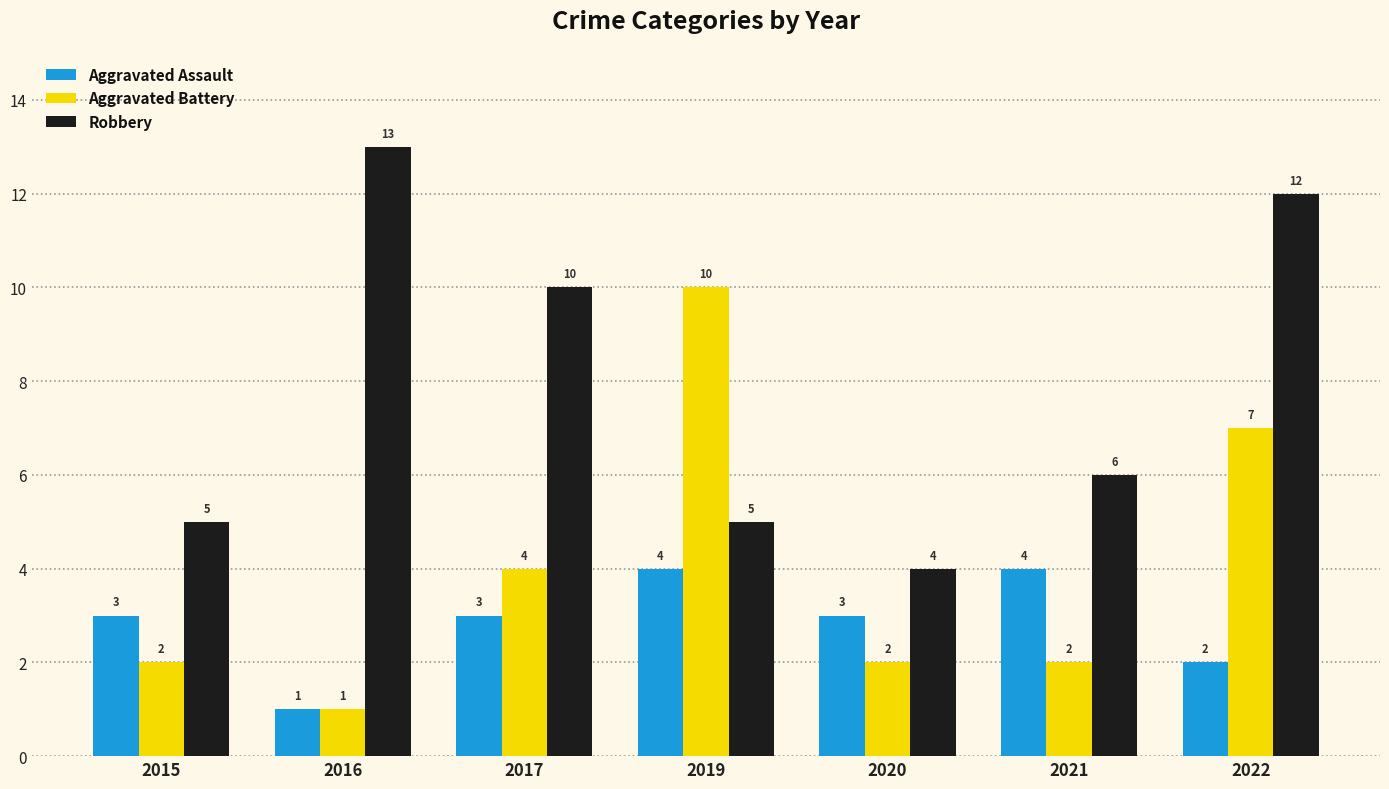

What is the approximate value of Robbery at 2022?

12